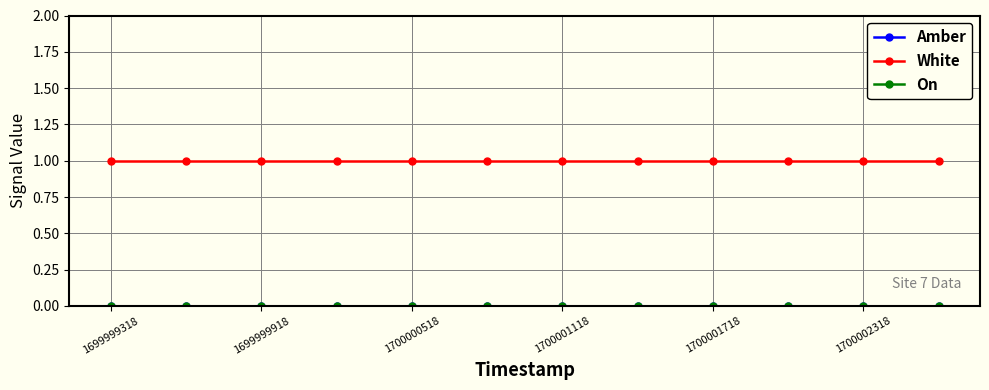

Does the chart display data point markers on the line(s)?

Yes